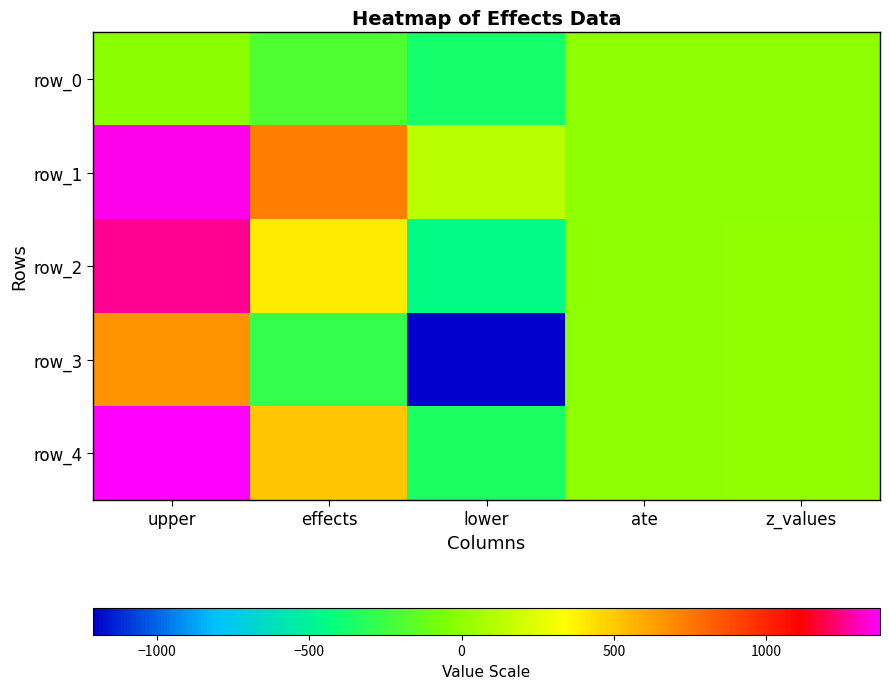

The value of row_3 at ate is -1207.2. True or false?

False